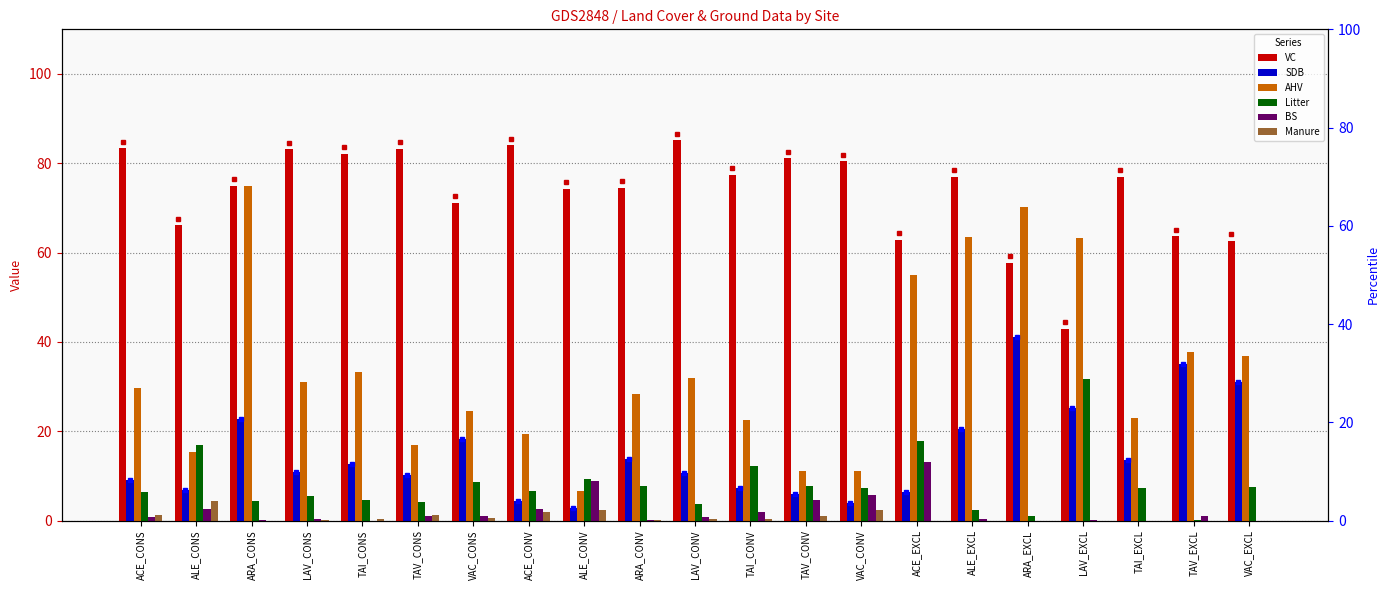

How many bars are there in total?

126